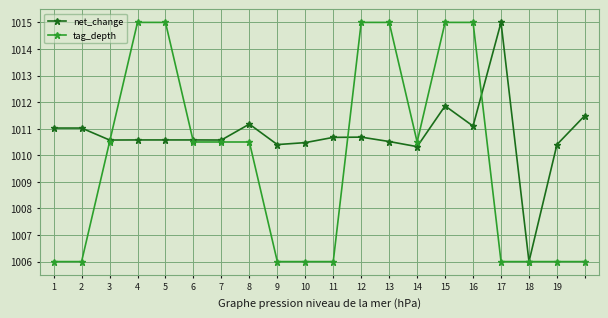

Which series has the largest total across all categories?

net_change